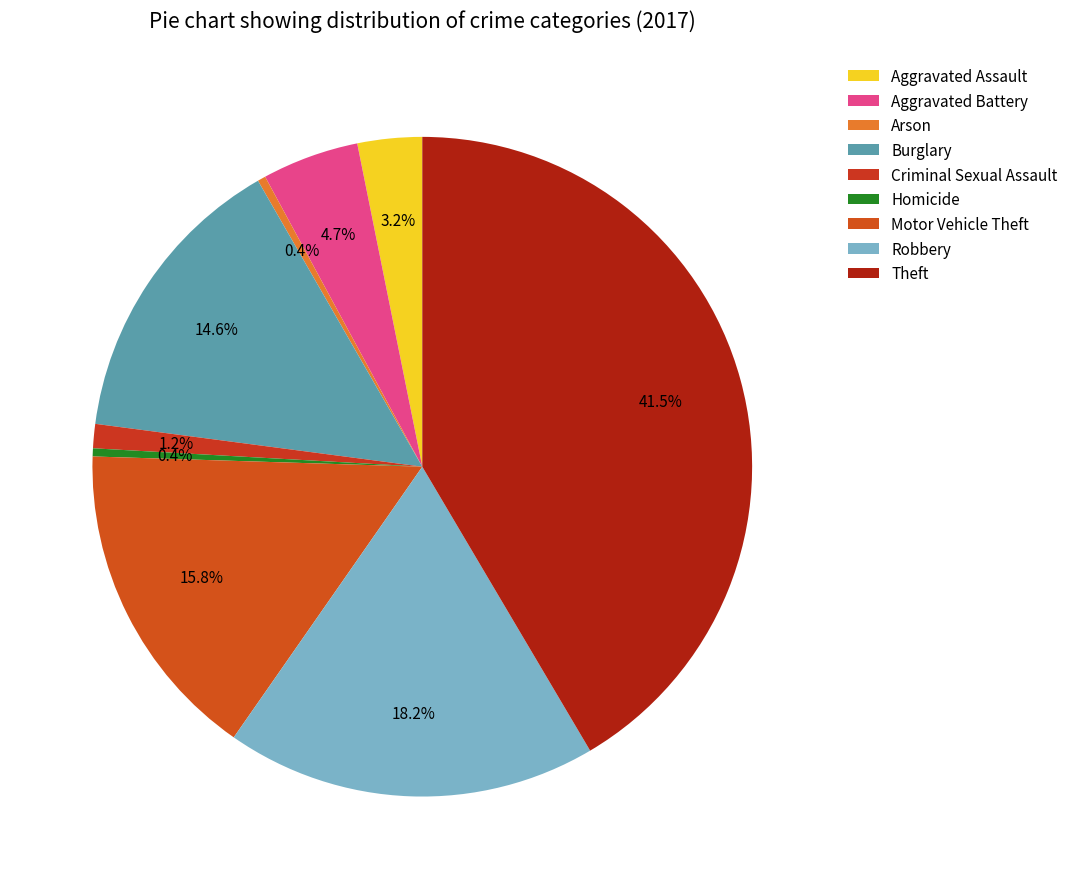

Rank the categories by value from lowest to highest.

Arson, Homicide, Criminal Sexual Assault, Aggravated Assault, Aggravated Battery, Burglary, Motor Vehicle Theft, Robbery, Theft